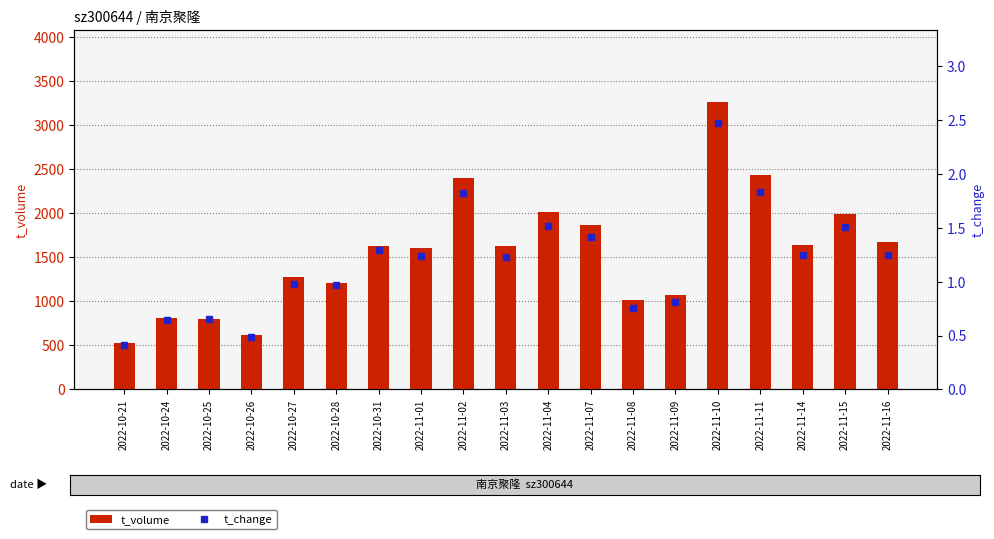

What is the highest value of the t_volume series?

3265.0